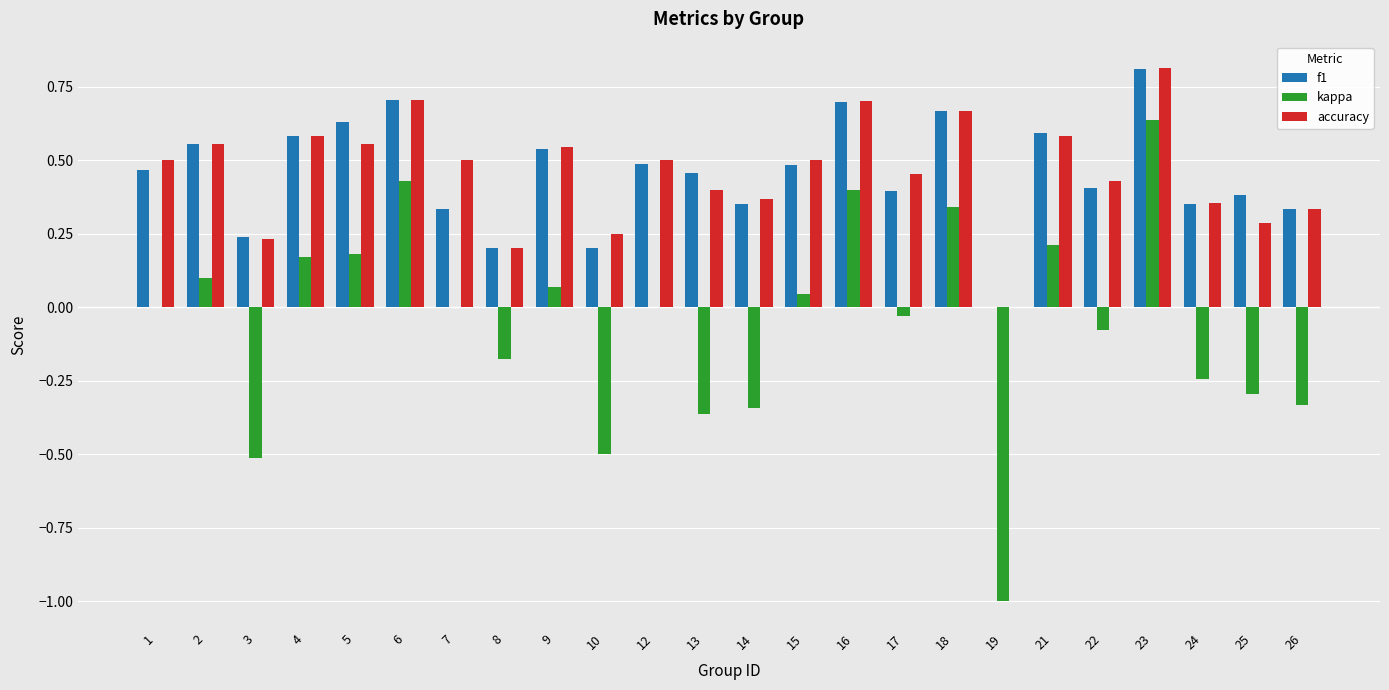

Are the bars grouped side by side (vs. stacked)?

Yes